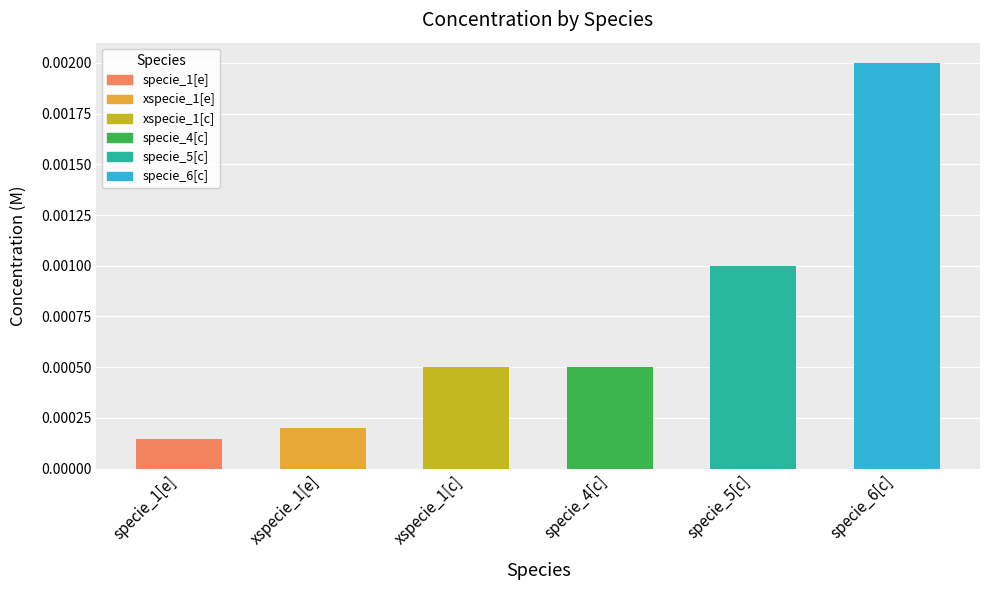

What is the label of the 6th bar from the right?

specie_1[e]